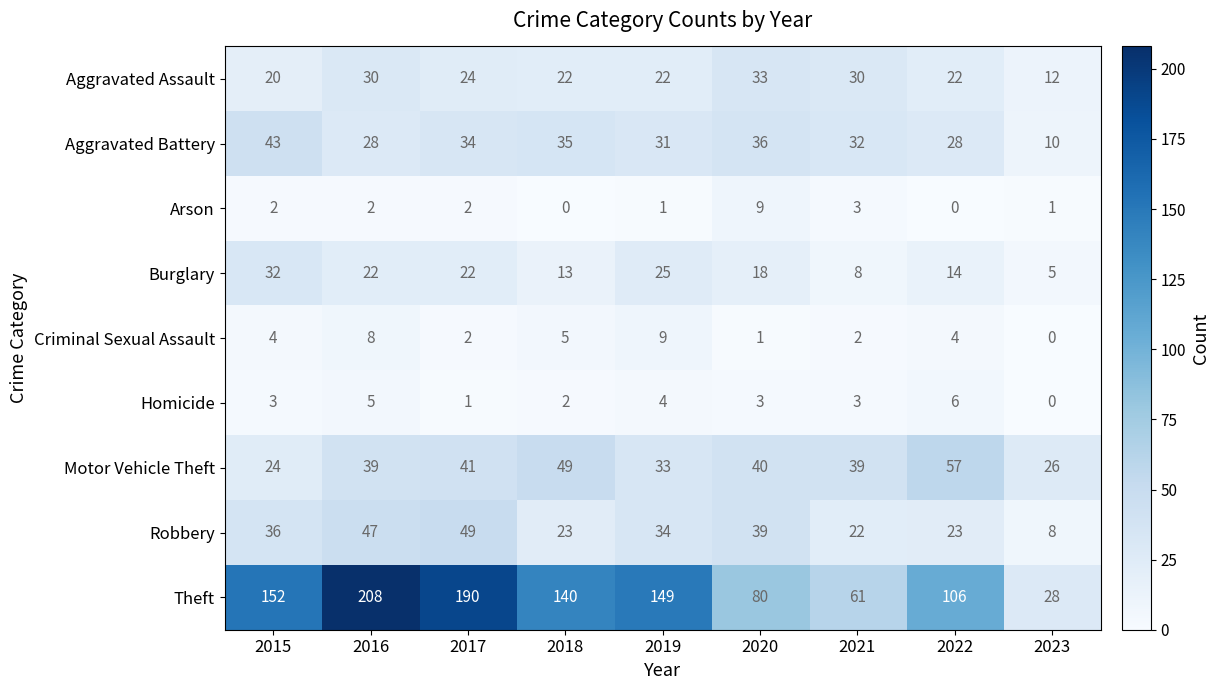

What is the spread (max minus min) of values at 2019?

148